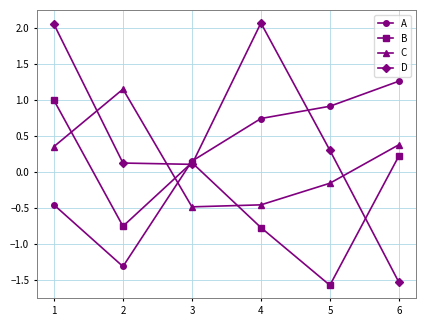

Which series has the largest total across all categories?

D